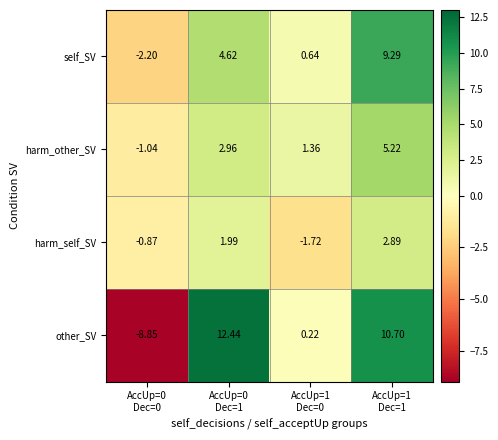

List the series in order of their peak value, highest first.

other_SV, self_SV, harm_other_SV, harm_self_SV